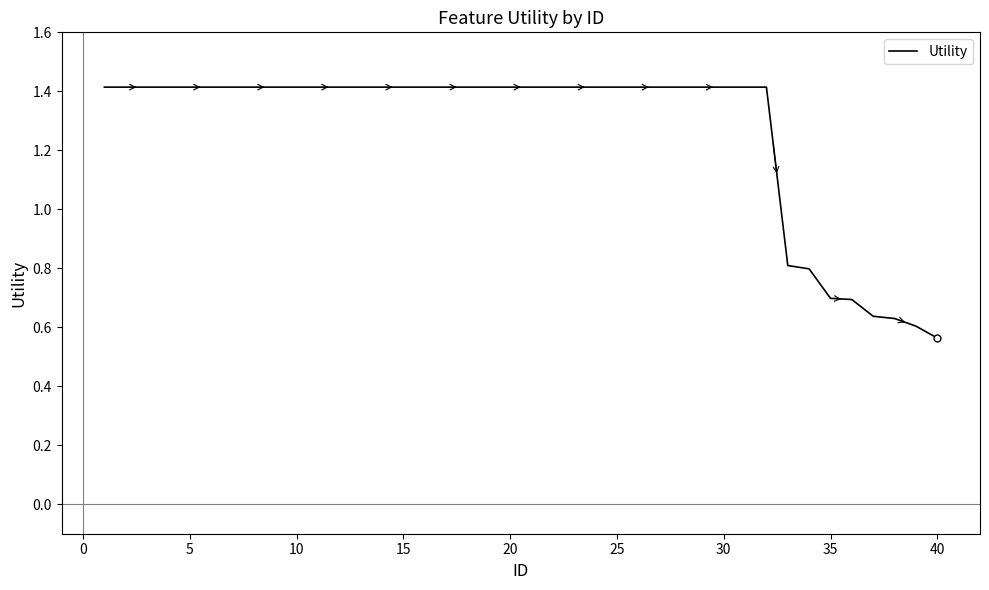

What is the greatest value displayed?

1.4